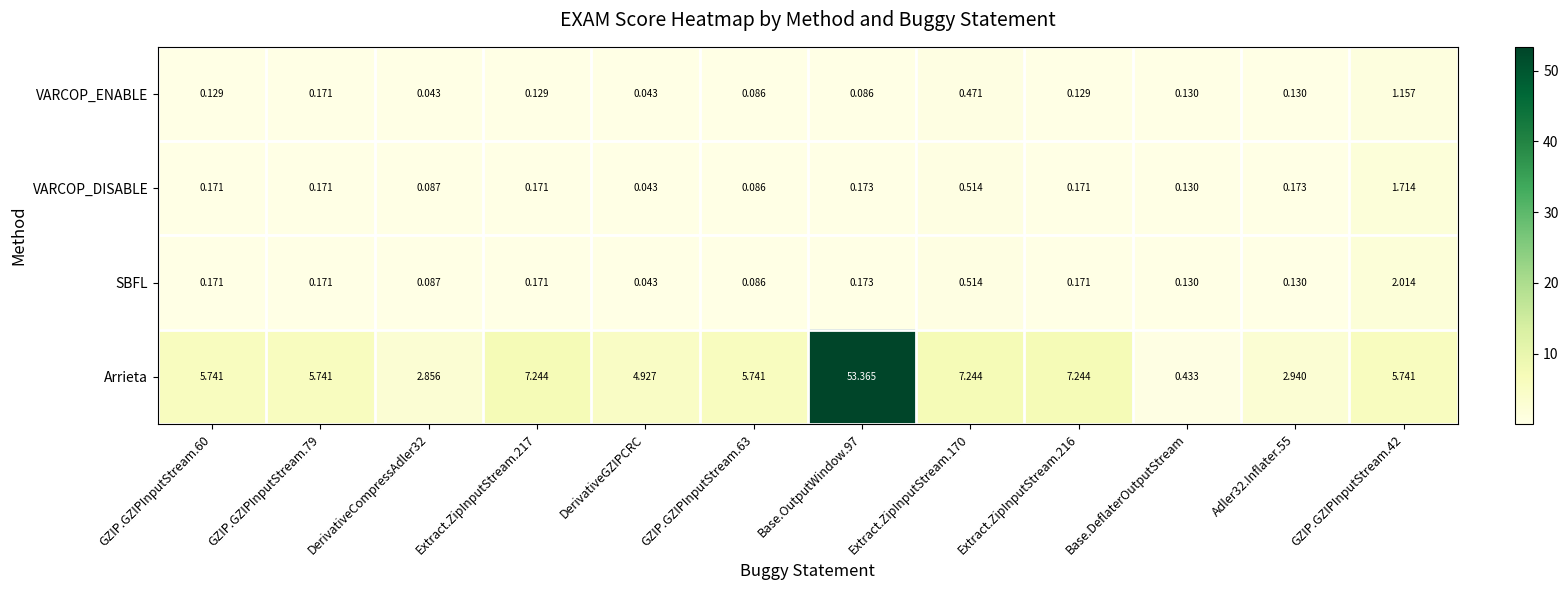

Is the value of Arrieta at GZIP.GZIPInputStream.60 greater than the value of VARCOP_ENABLE at GZIP.GZIPInputStream.79?

Yes